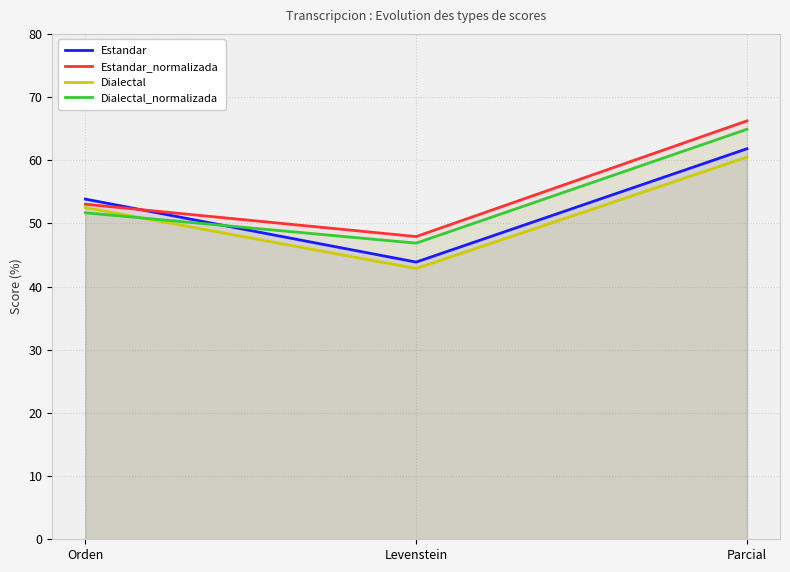

Reading right to left, transcribe all the data shown in this chart.

Estandar: Parcial=61.8	Levenstein=43.9	Orden=53.8
Estandar_normalizada: Parcial=66.2	Levenstein=47.9	Orden=53.0
Dialectal: Parcial=60.5	Levenstein=42.9	Orden=52.5
Dialectal_normalizada: Parcial=64.9	Levenstein=46.9	Orden=51.7